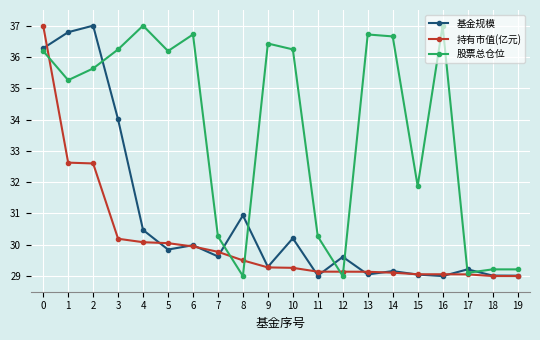

The 股票总仓位 series shows 29.2 at 19. True or false?

True